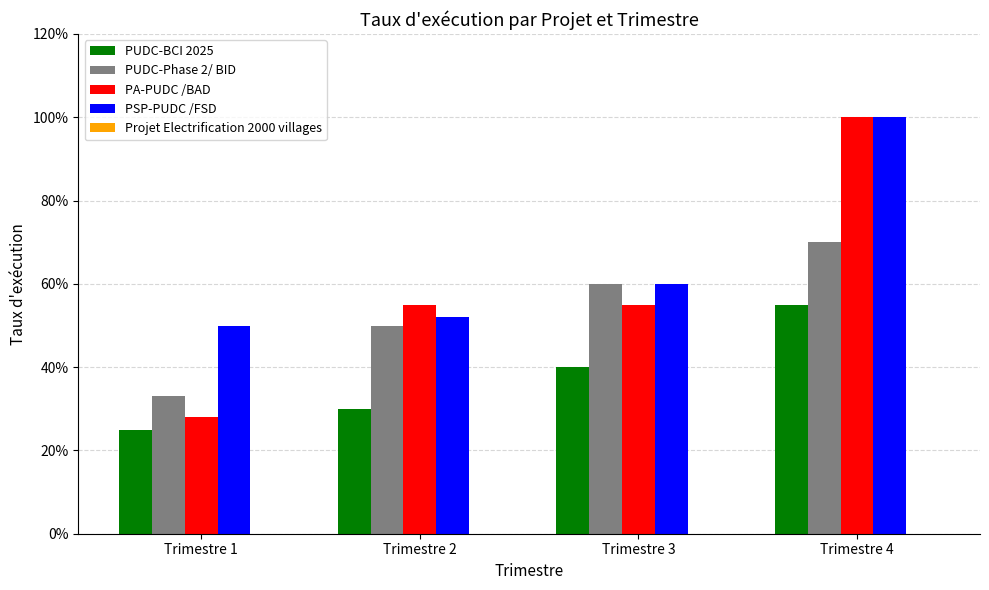

Which has a higher value, Trimestre 3 or Trimestre 1?

Trimestre 3